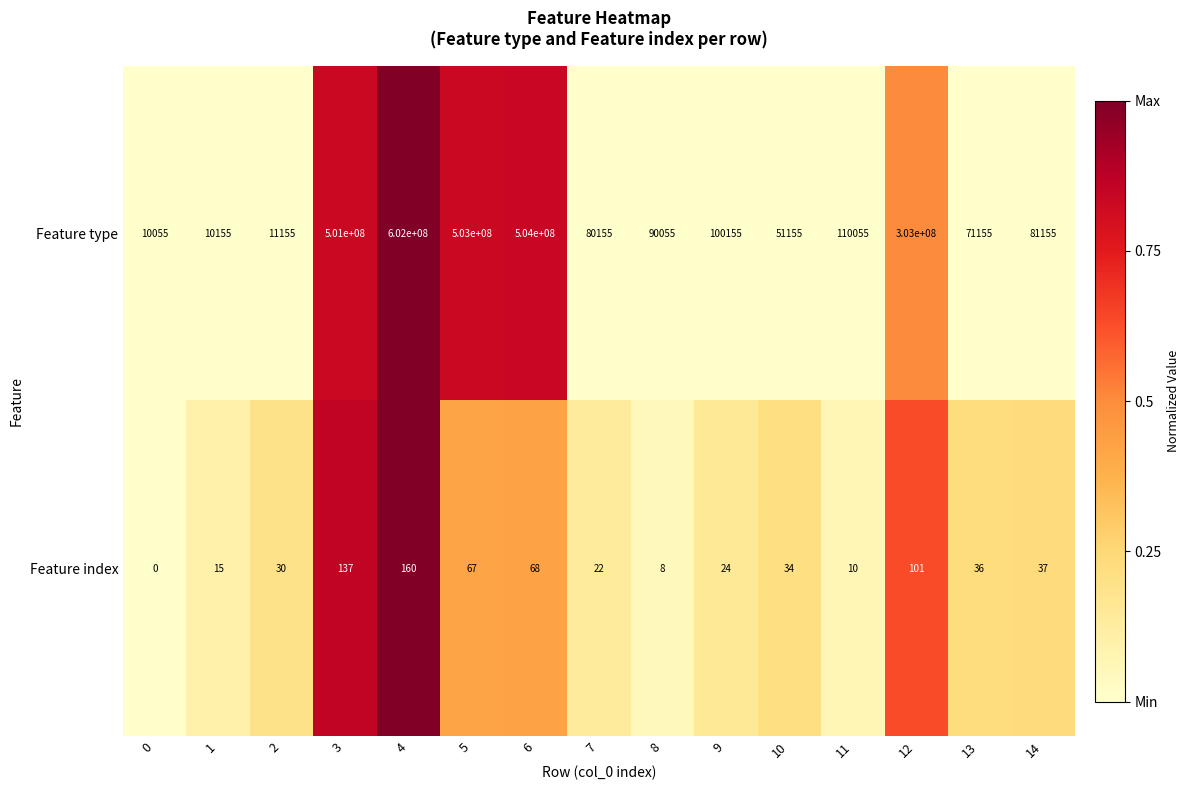

What is the maximum value shown in the chart?

602000000